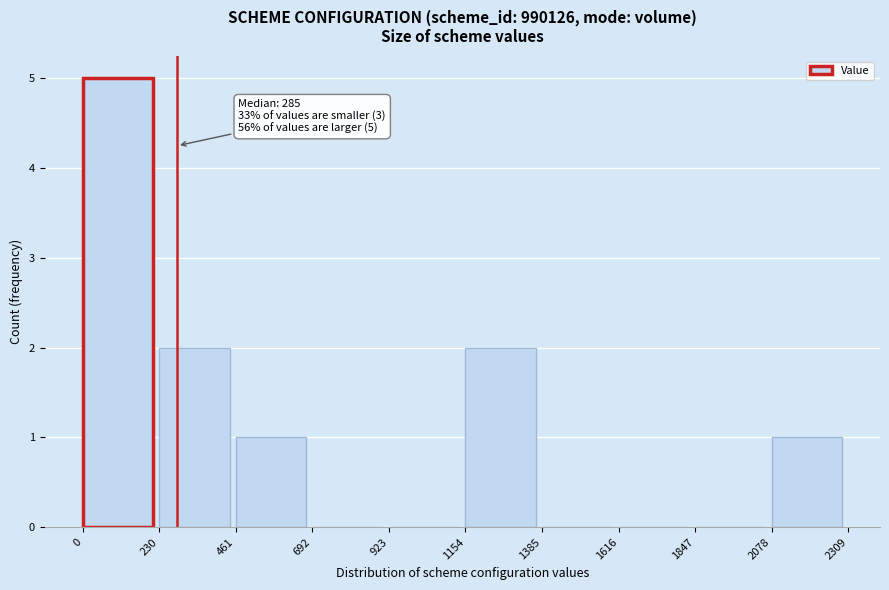

Which range on the x-axis has the tallest bar?

0 to 230